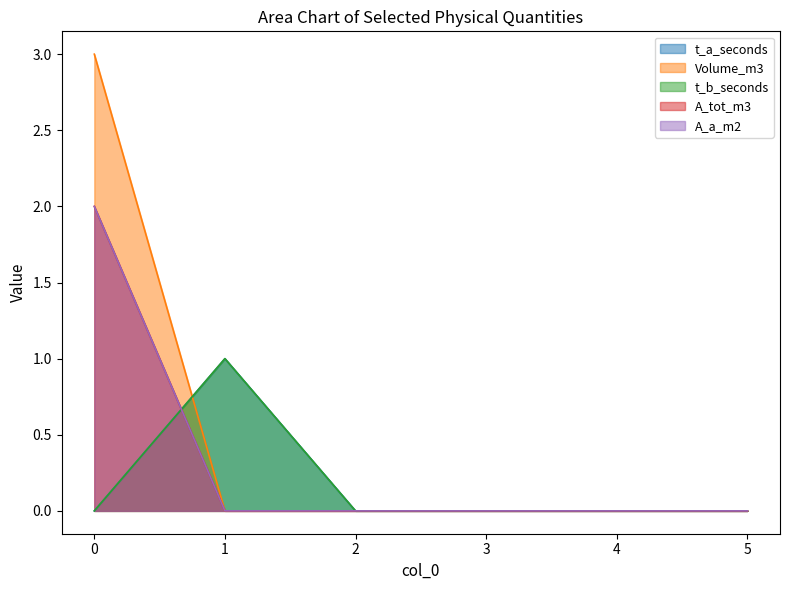

True or false: t_b_seconds and Volume_m3 cross at least once.

True